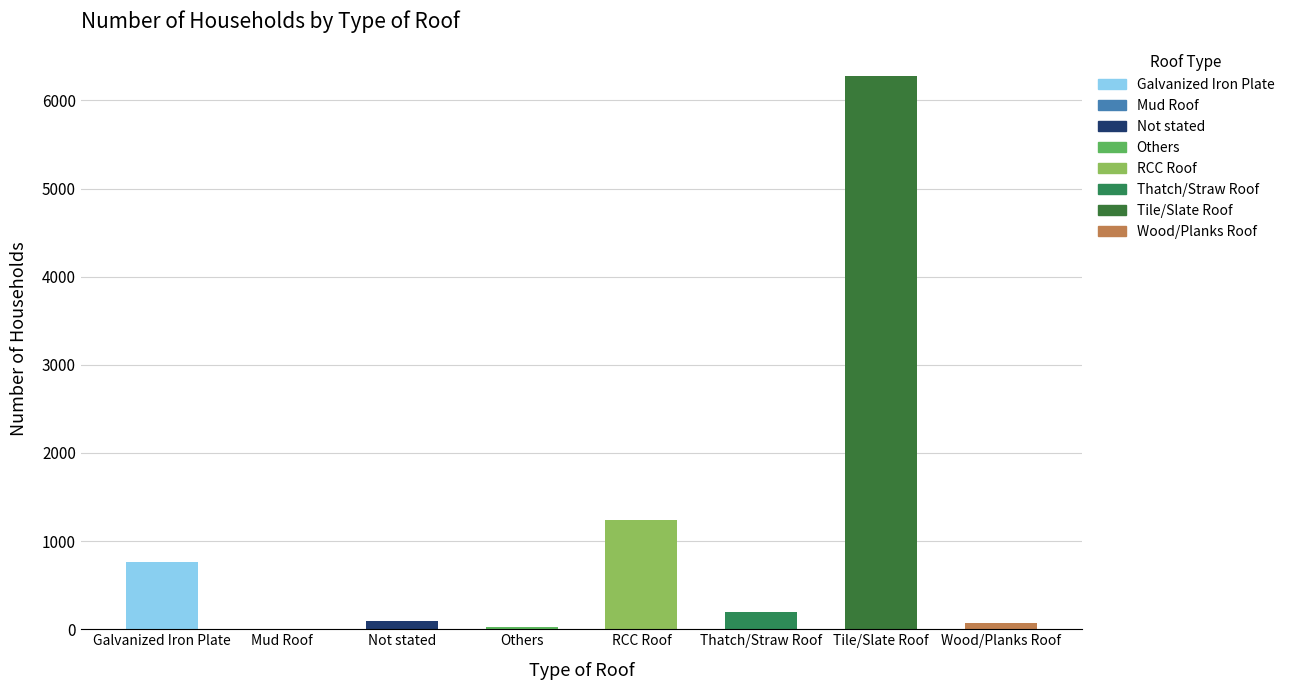

Is it true that the value at Galvanized Iron Plate is 767?

True